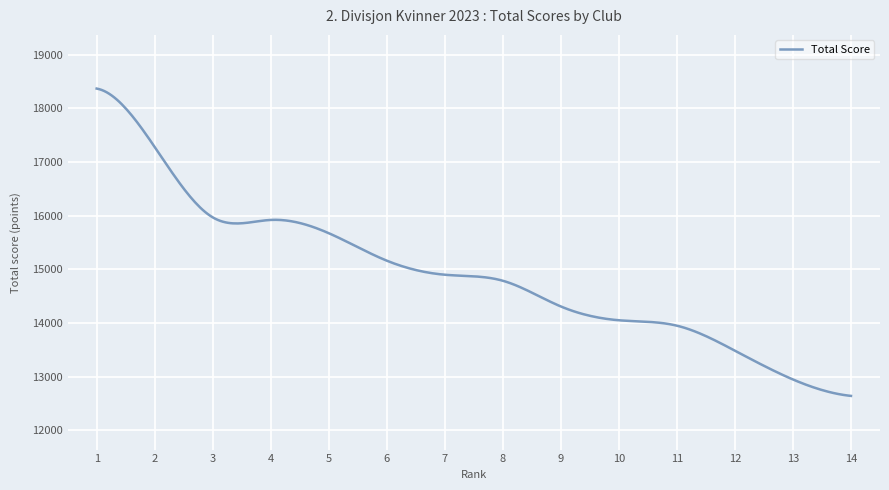

What is the smallest value displayed?

12642.0